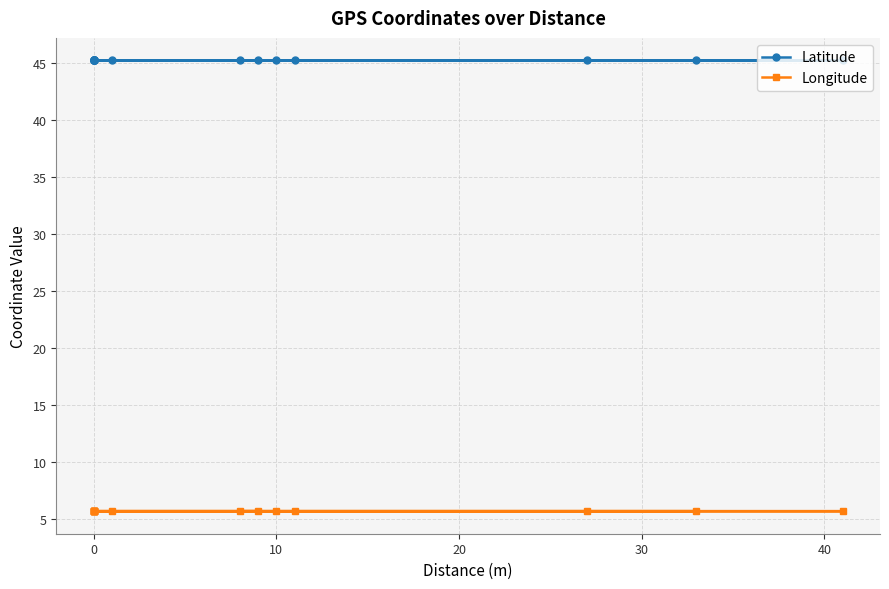

True or false: Longitude and Latitude cross at least once.

False